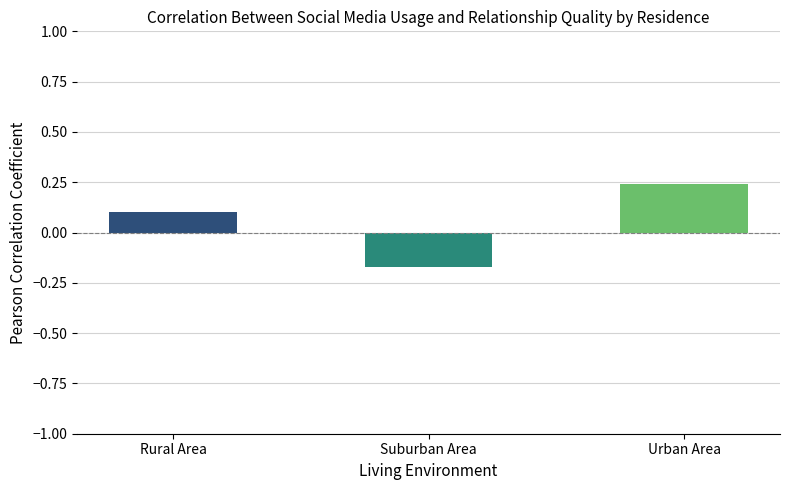

True or false: the data shows -0.1 at Suburban Area.

False